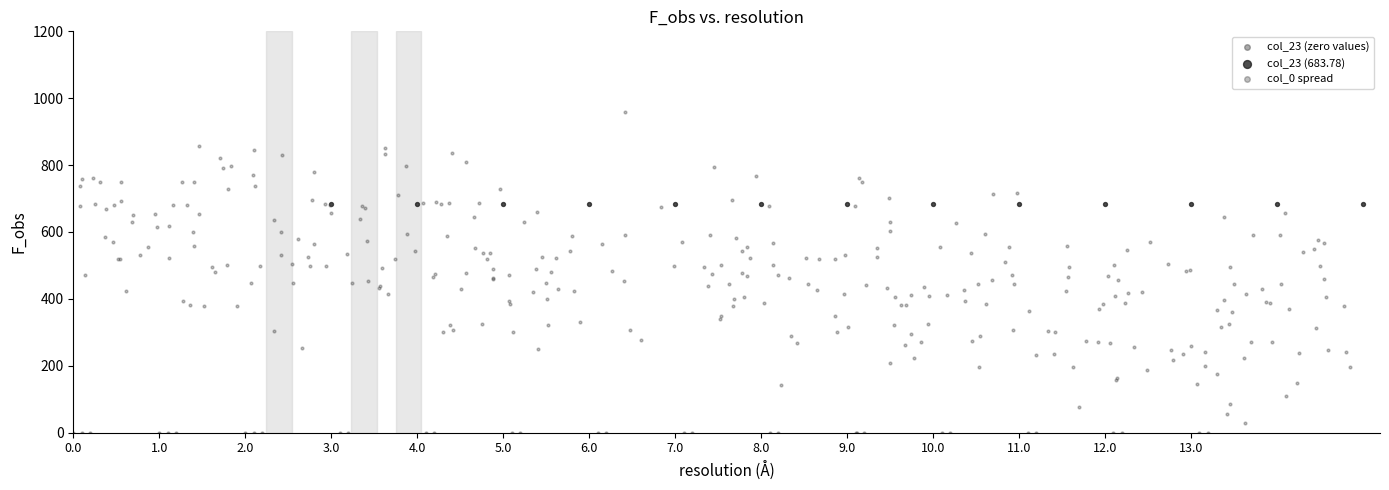

Which series reaches the maximum Y coordinate?

col_0 spread